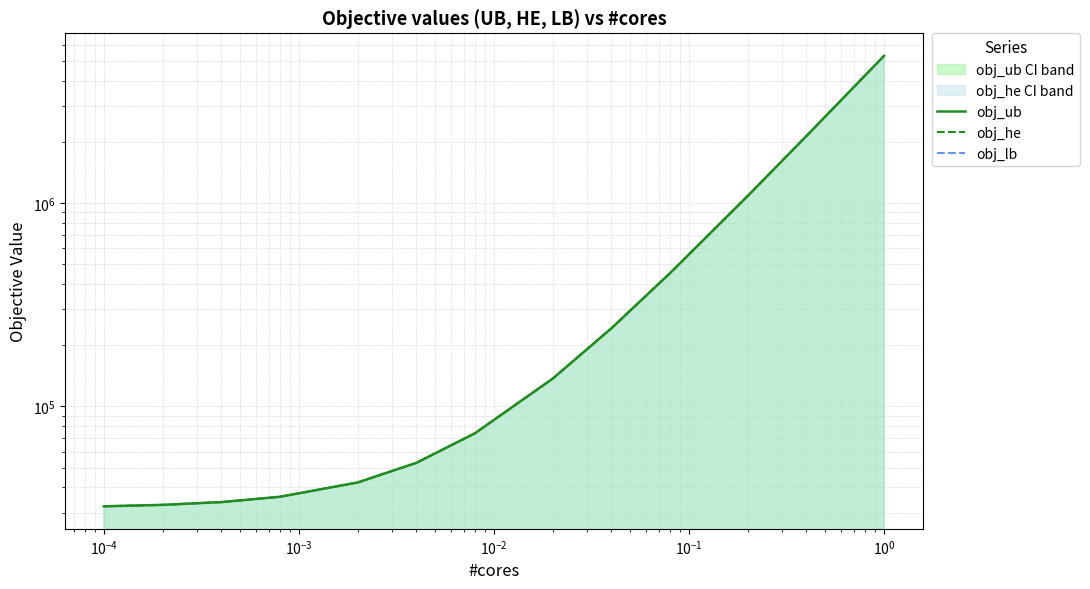

True or false: obj_he and obj_lb cross at least once.

False